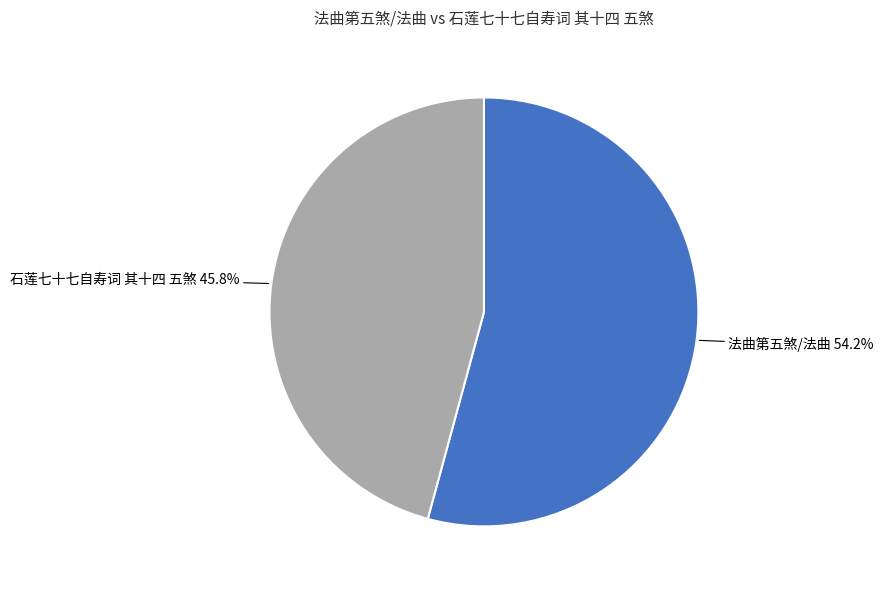

Is there a majority slice in this chart?

Yes